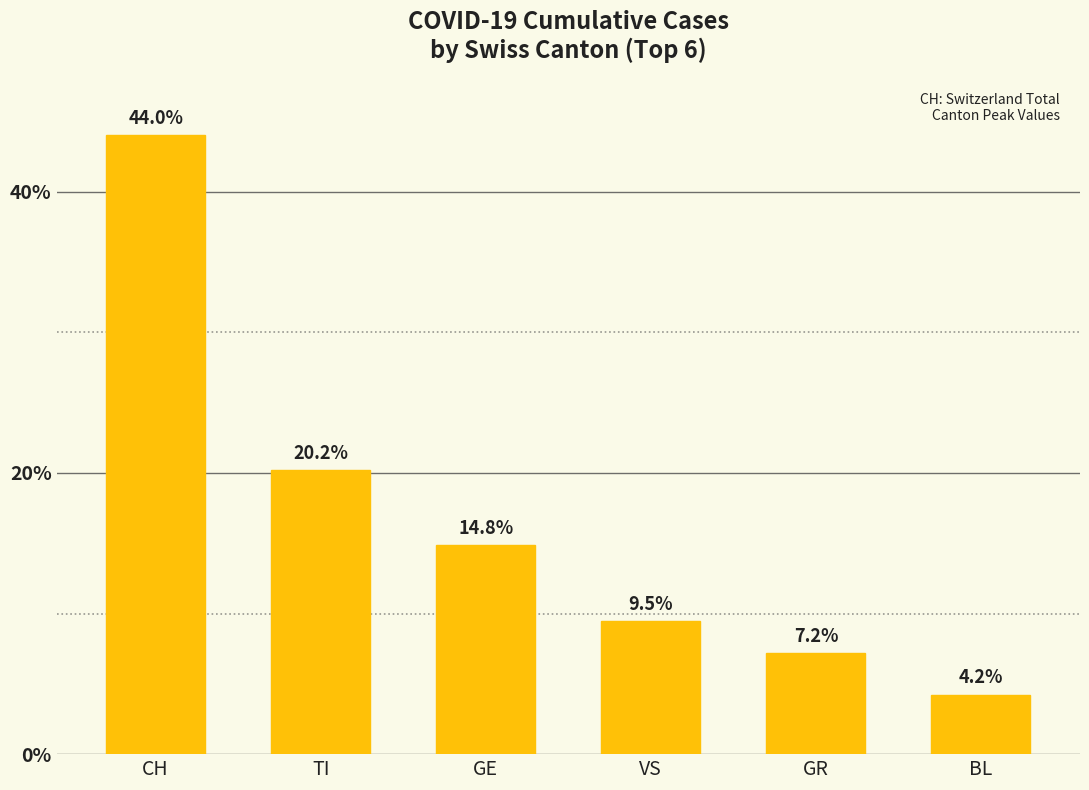

How many bars are there in total?

6